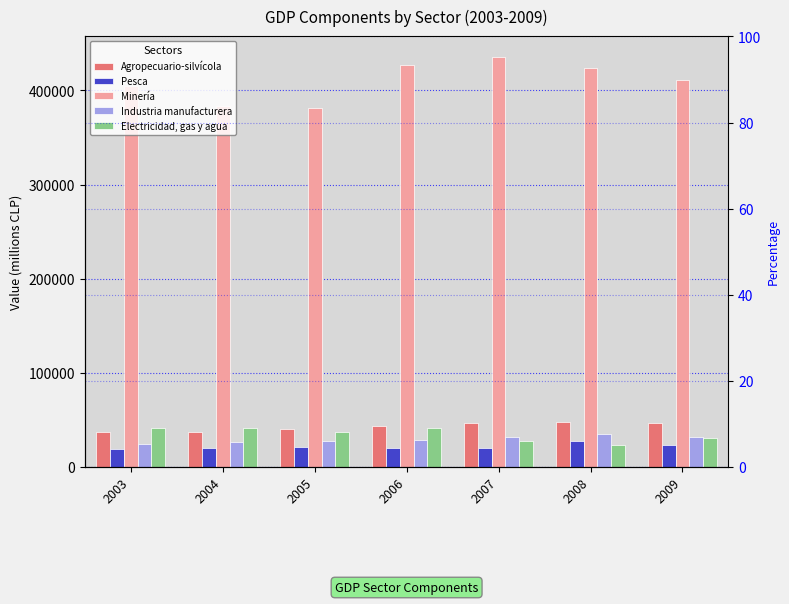

What is the spread (max minus min) of values at 2003?

385152